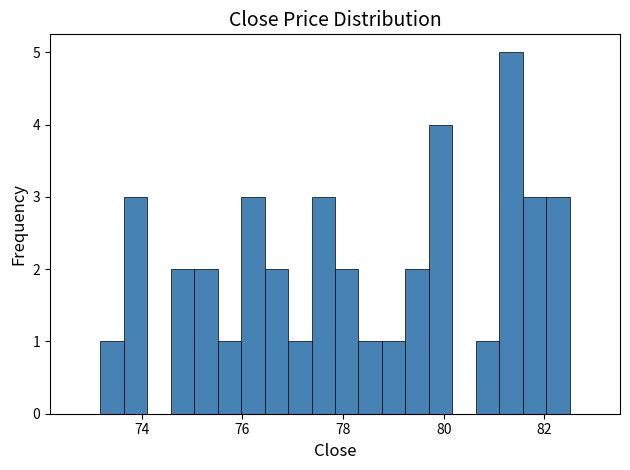

Read against the x-axis, roughly where is the centre of the tallest bar?

81.4